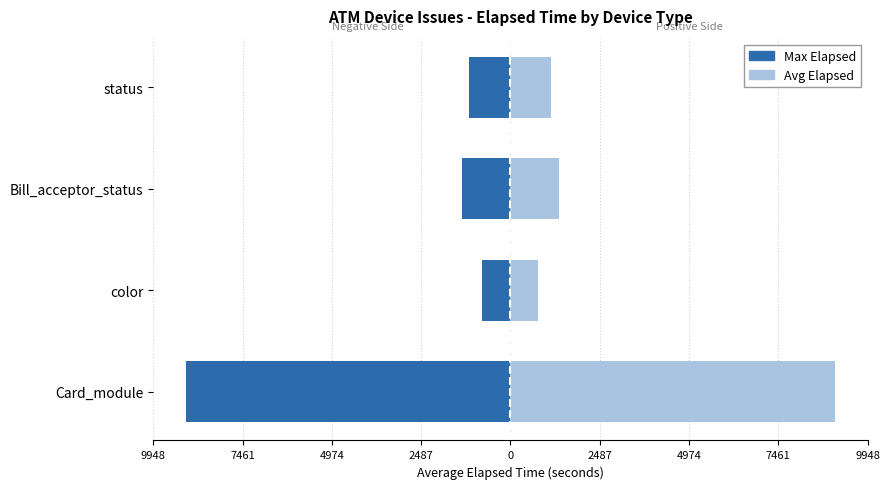

What is the difference between the maximum and minimum values in the Max Elapsed series?

8264